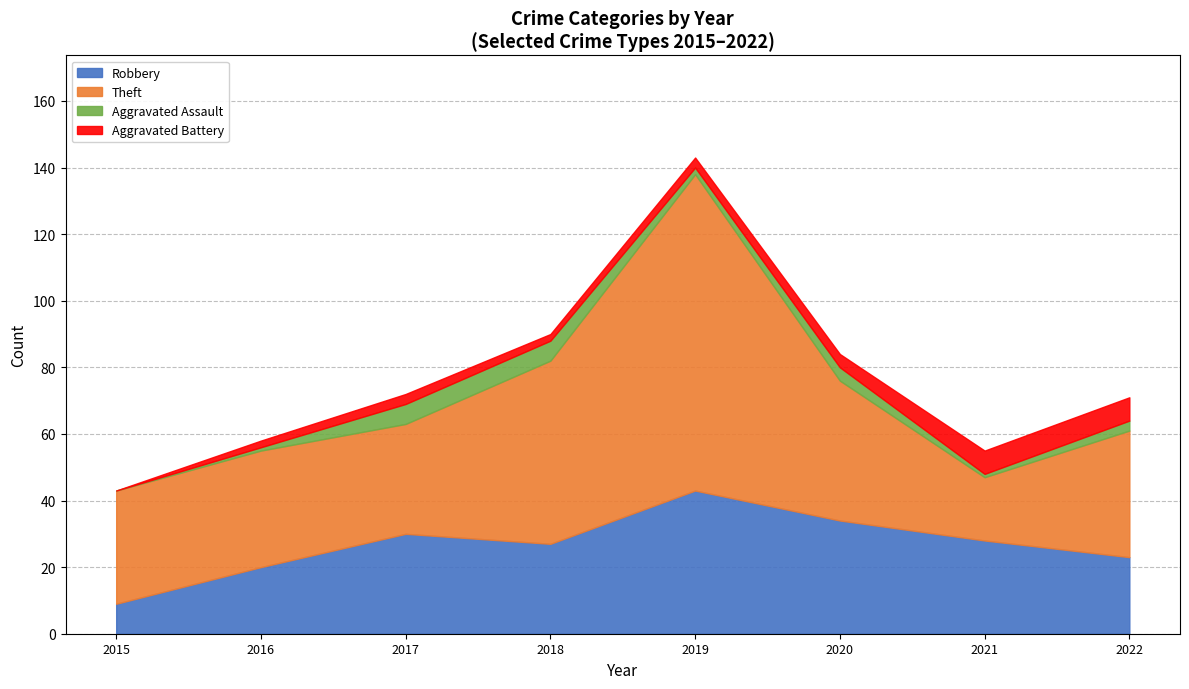

Reading left to right, transcribe all the data shown in this chart.

Robbery: 2015=9	2016=20	2017=30	2018=27	2019=43	2020=34	2021=28	2022=23
Theft: 2015=34	2016=35	2017=33	2018=55	2019=95	2020=42	2021=19	2022=38
Aggravated Assault: 2015=0	2016=1	2017=6	2018=6	2019=2	2020=4	2021=1	2022=3
Aggravated Battery: 2015=0	2016=2	2017=3	2018=2	2019=3	2020=4	2021=7	2022=7